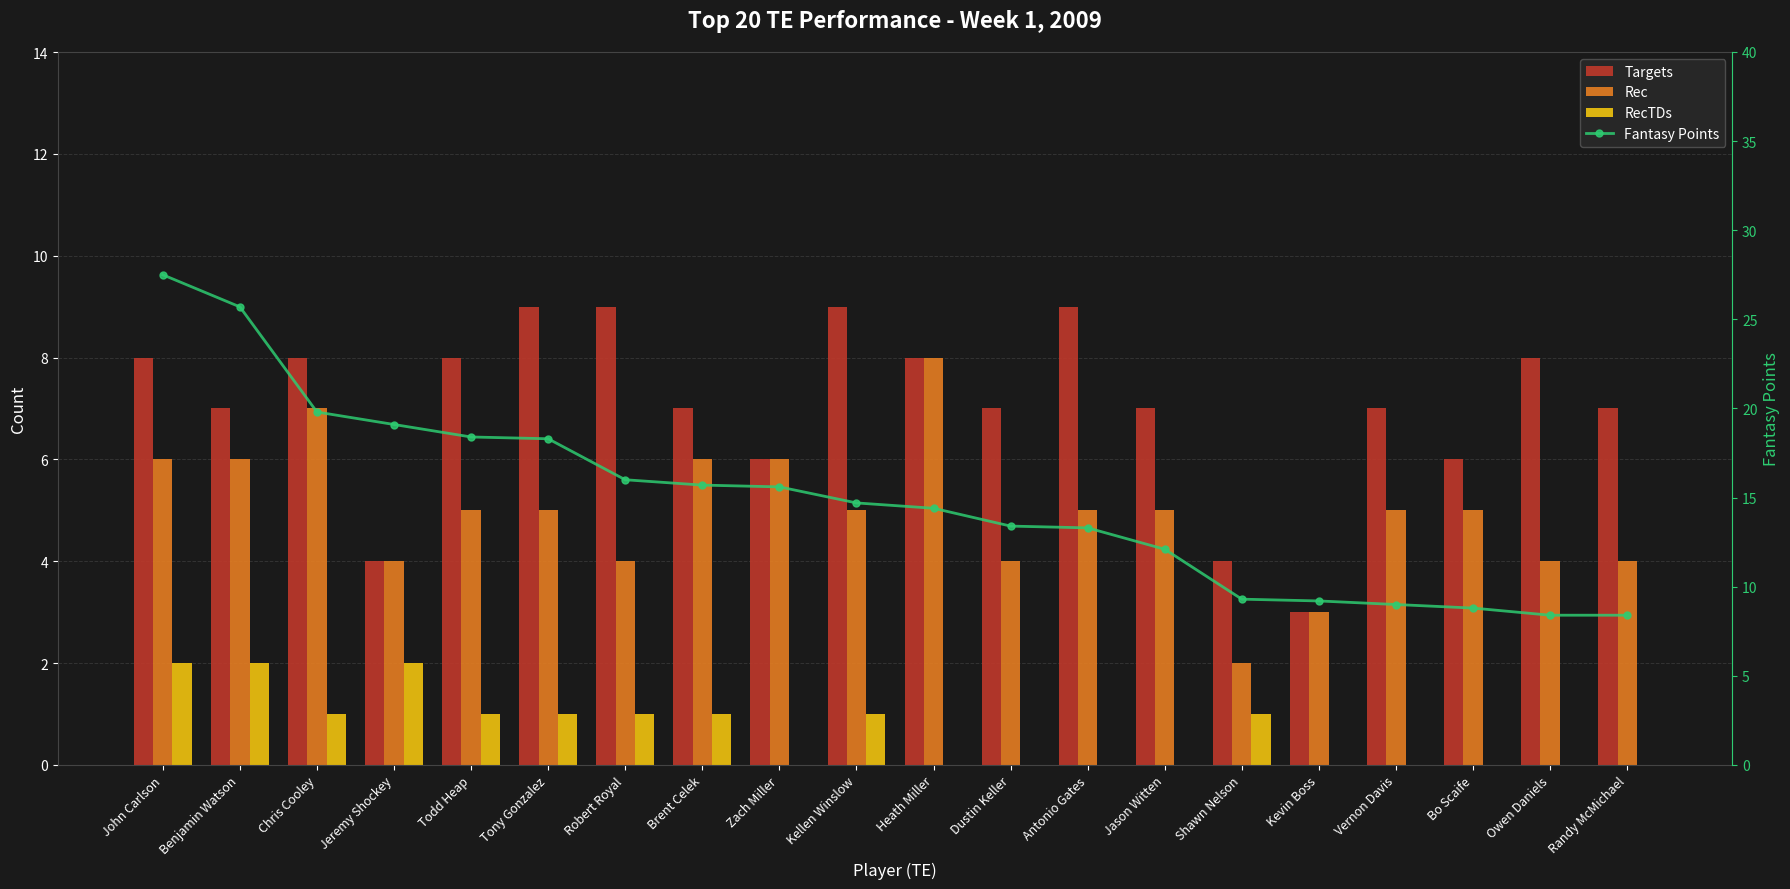

Is the value of RecTDs at Heath Miller greater than the value of Rec at Zach Miller?

No